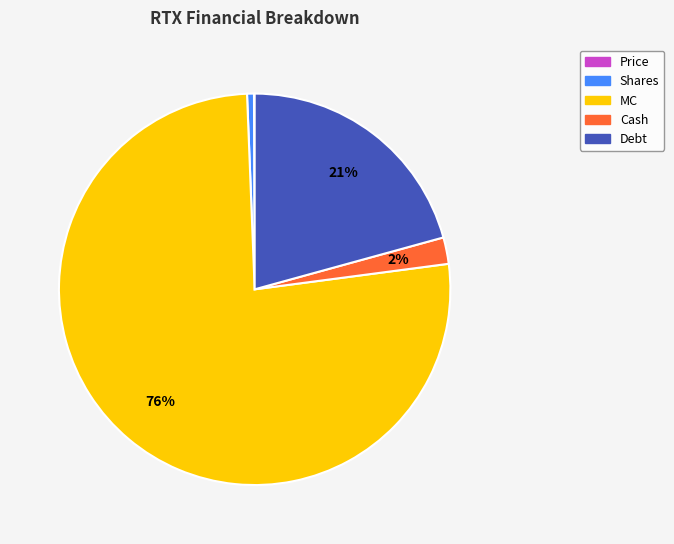

The MC slice represents 76% of the pie. True or false?

True